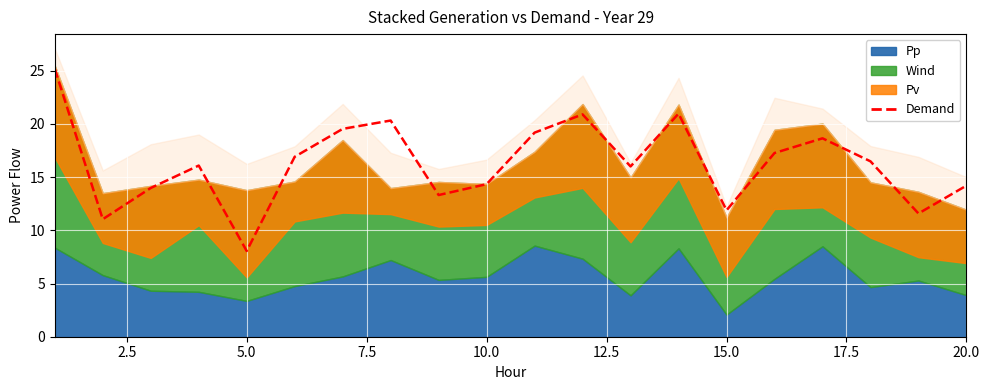

What is the minimum value for Demand?

8.1